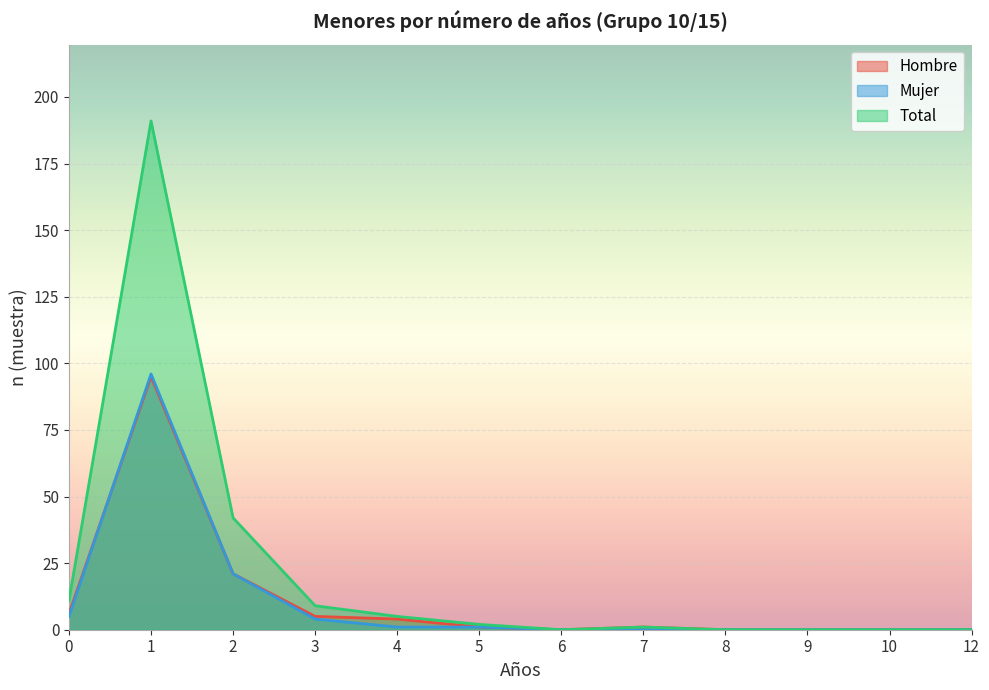

The Hombre series shows 1 at 5. True or false?

True